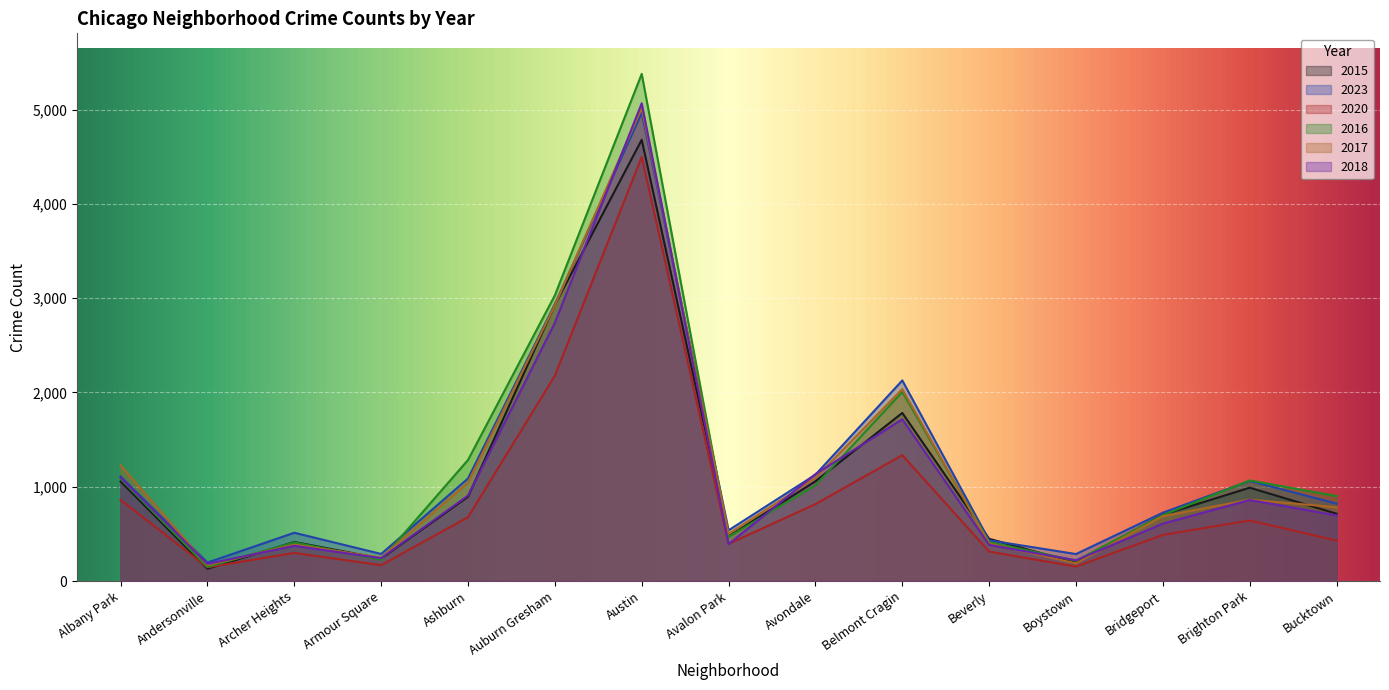

Where does the 2018 series first go above 696?

Albany Park